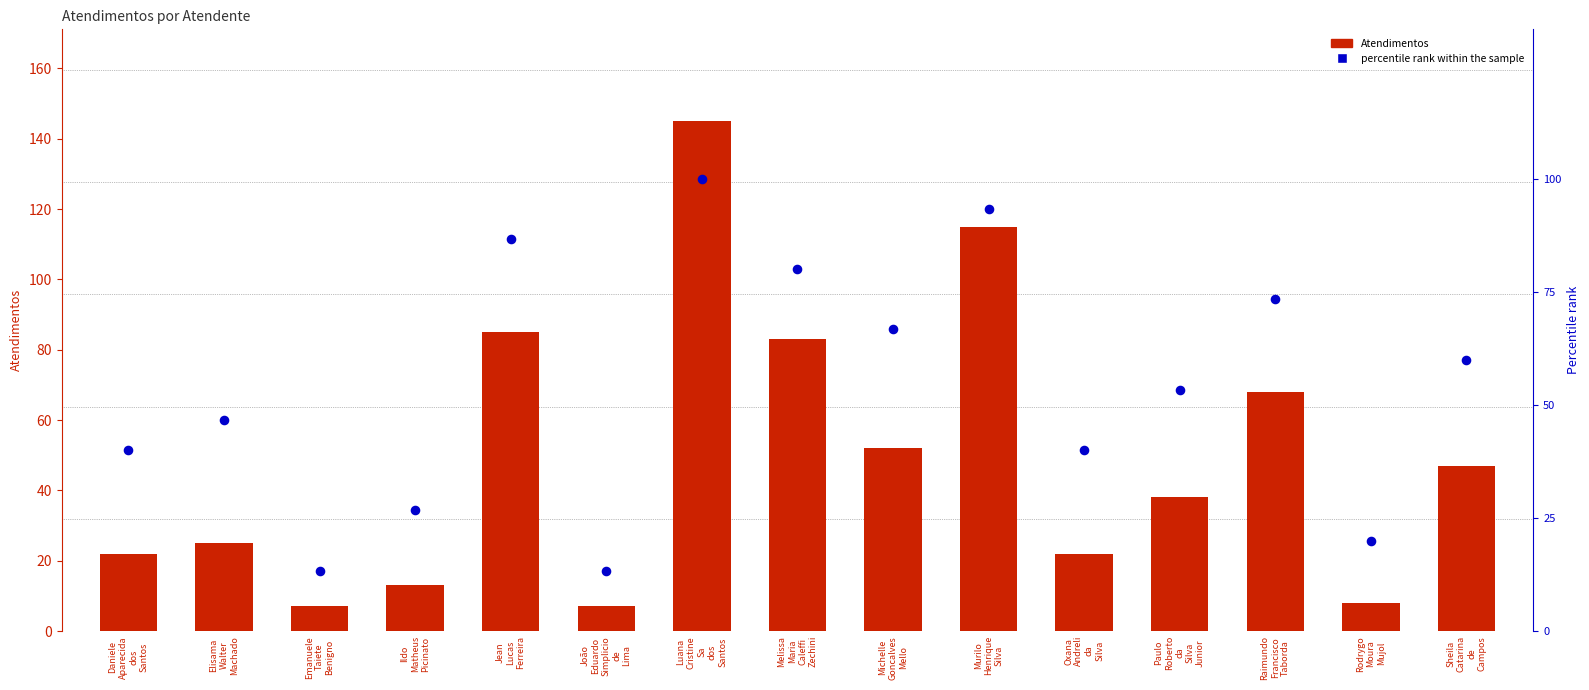

Which series contains the lowest Y value?

Atendimentos